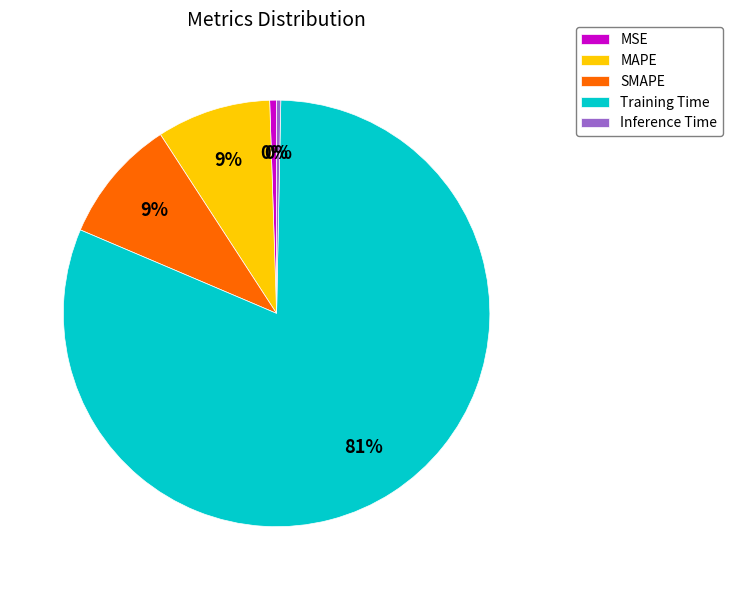

True or false: Inference Time accounts for 0% of the total.

True